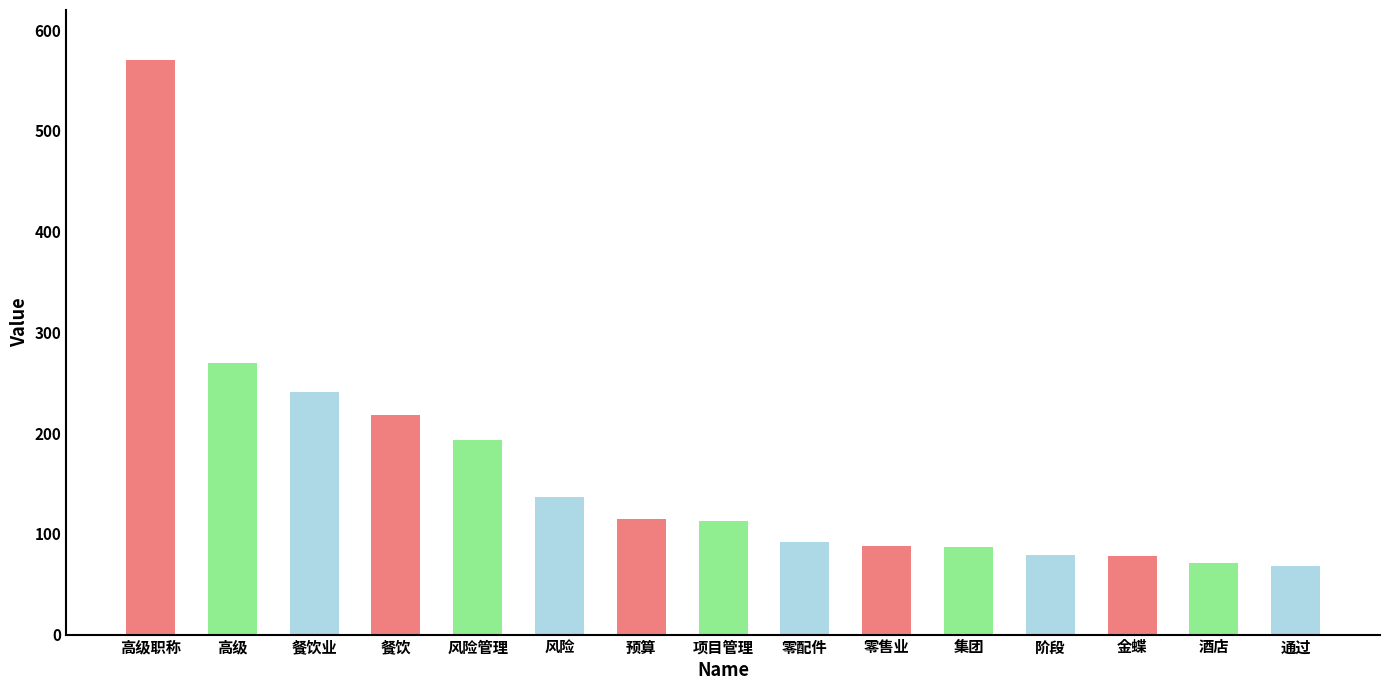

Is it true that the value at 高级 is 358?

False